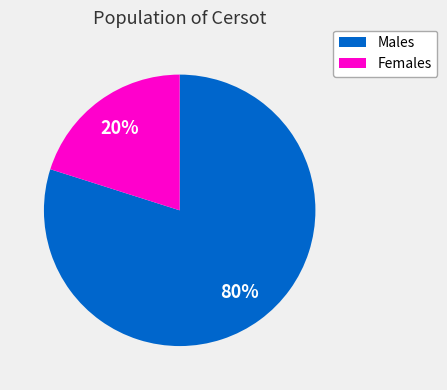

Rank the categories by value from highest to lowest.

Males, Females